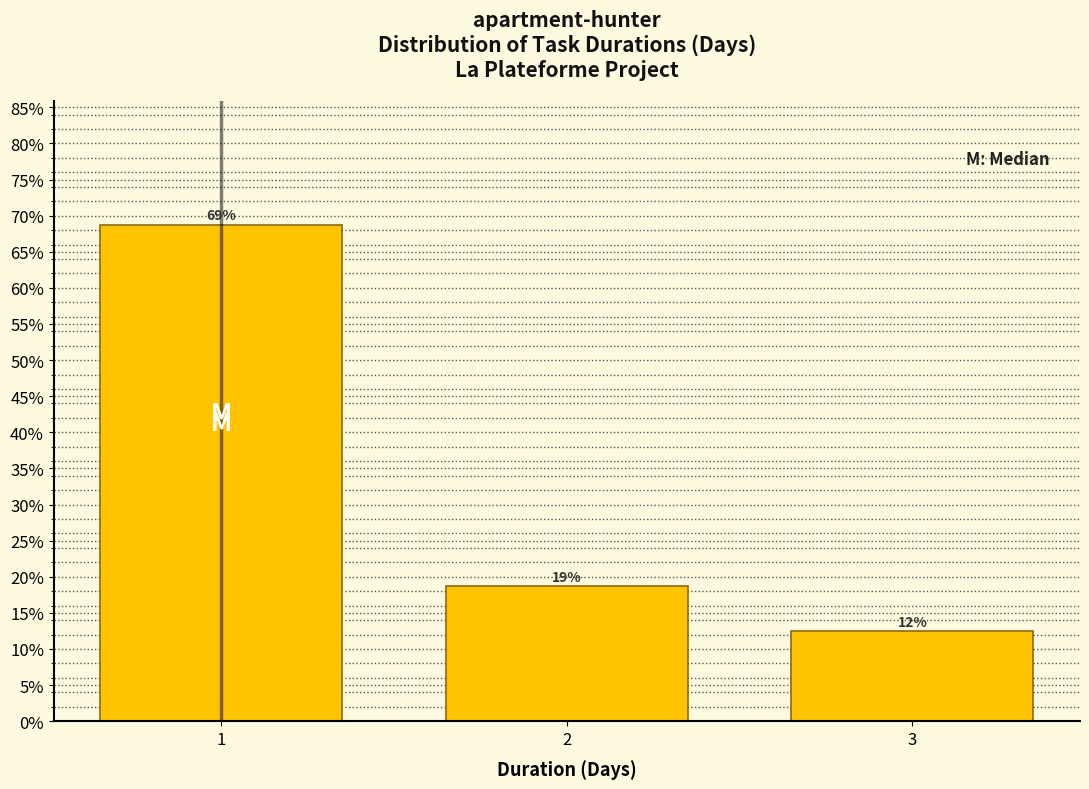

Does the chart contain any negative values?

No